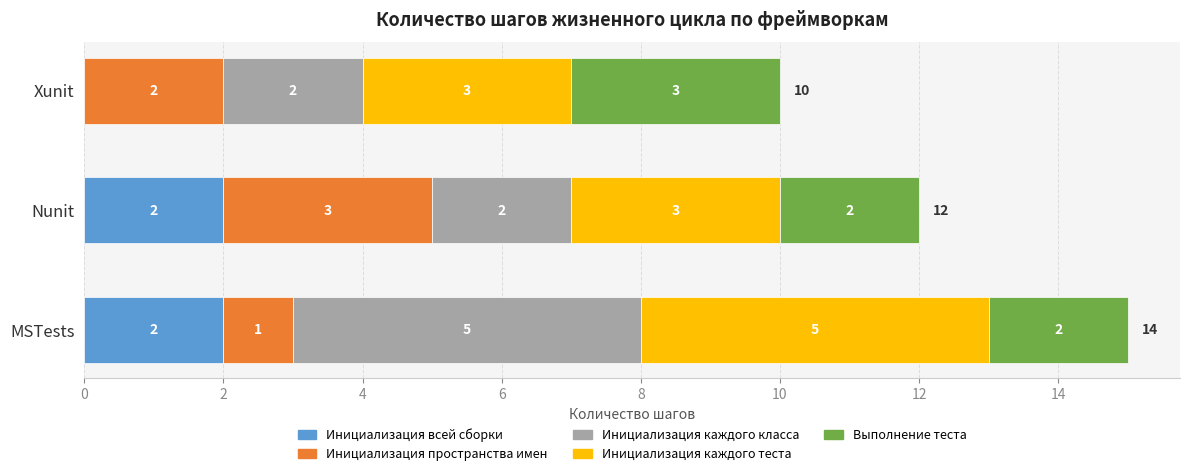

The value of Инициализация всей сборки at Nunit is 2. True or false?

True